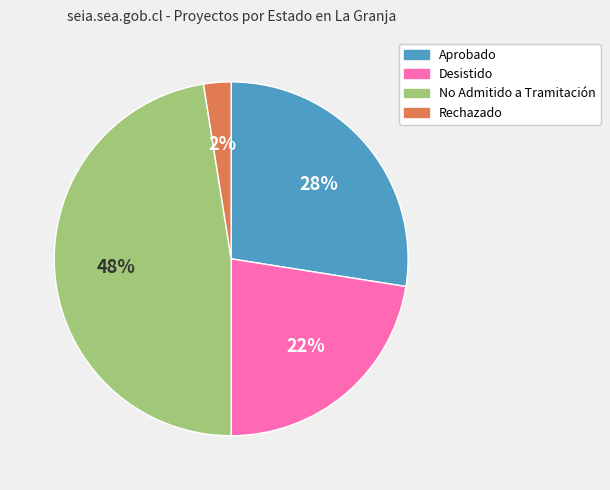

Which category has the biggest portion of the pie?

No Admitido a Tramitación